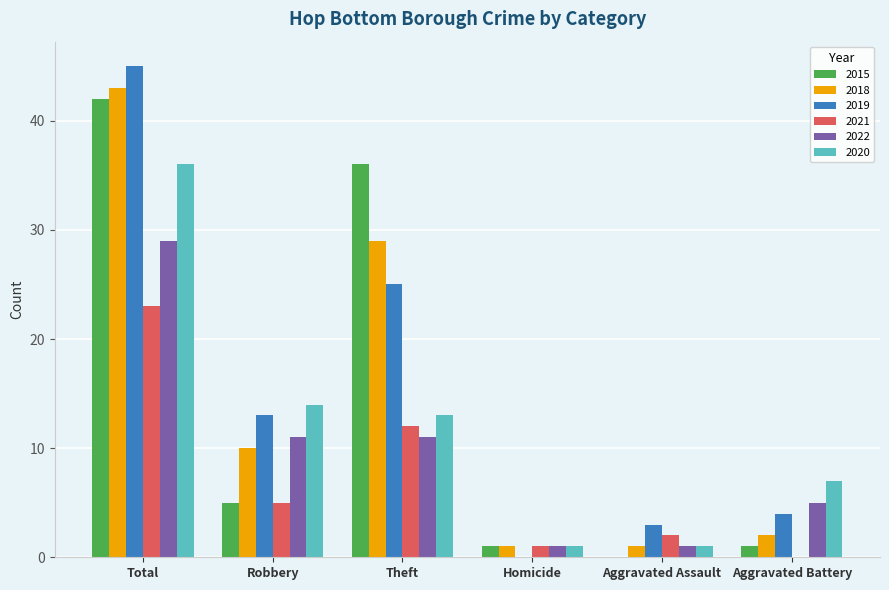

How many categories are shown in the chart?

6